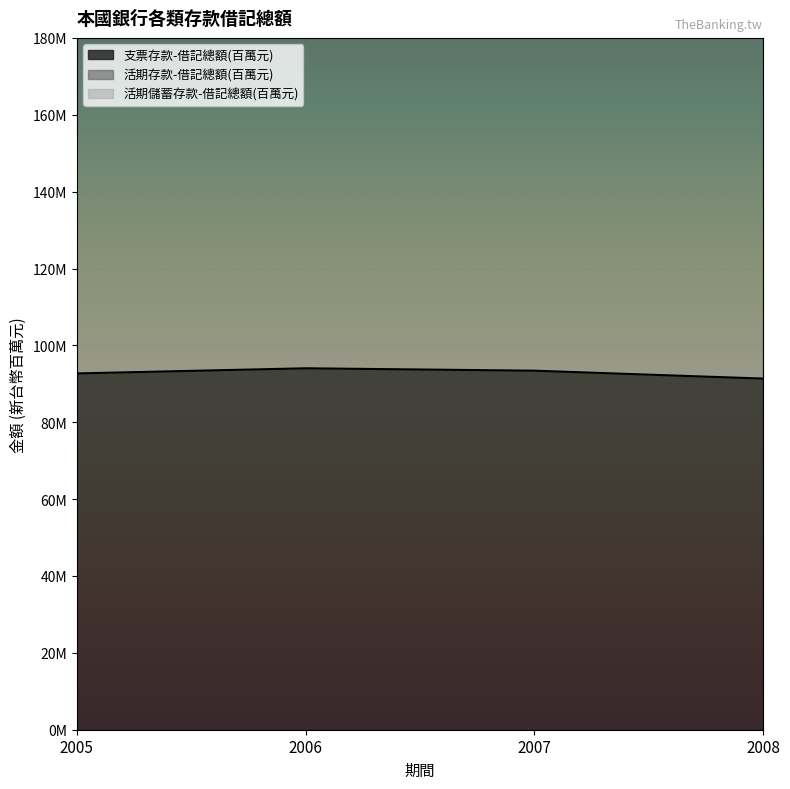

What is the sum of the 支票存款-借記總額(百萬元) values at 2005 and 2006?

186736192